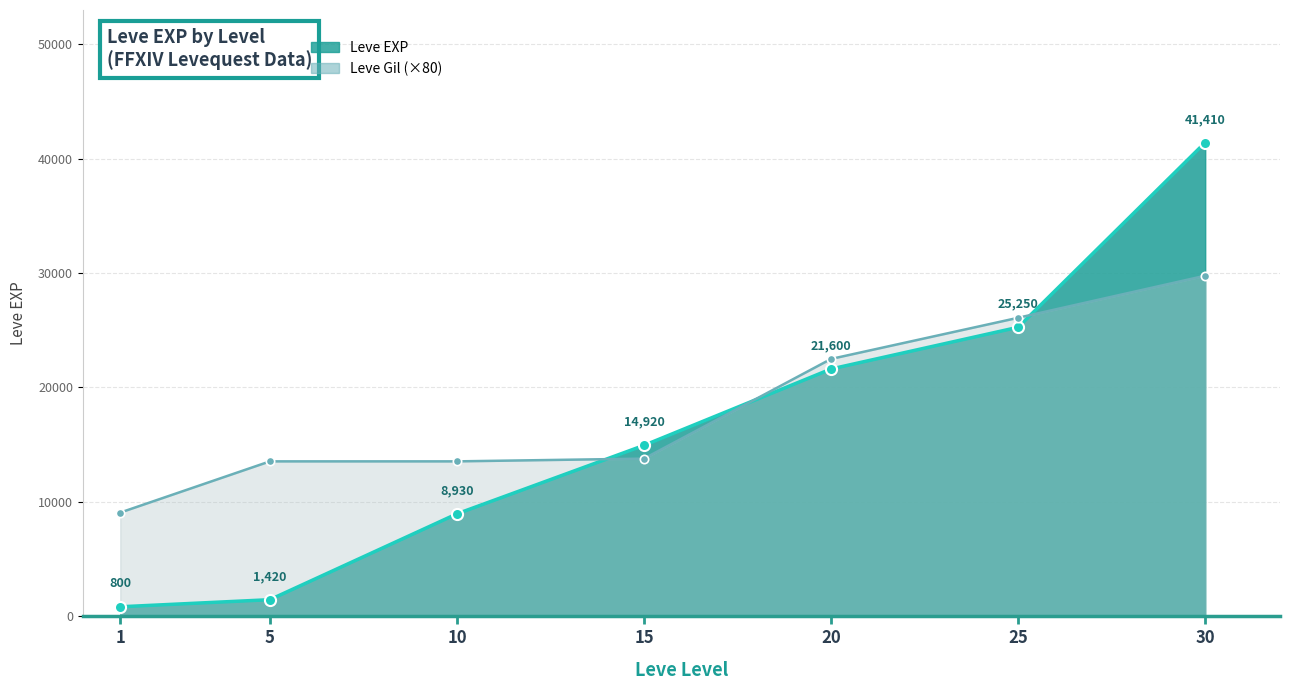

What are all the series names shown in the legend?

Leve EXP, Leve Gil